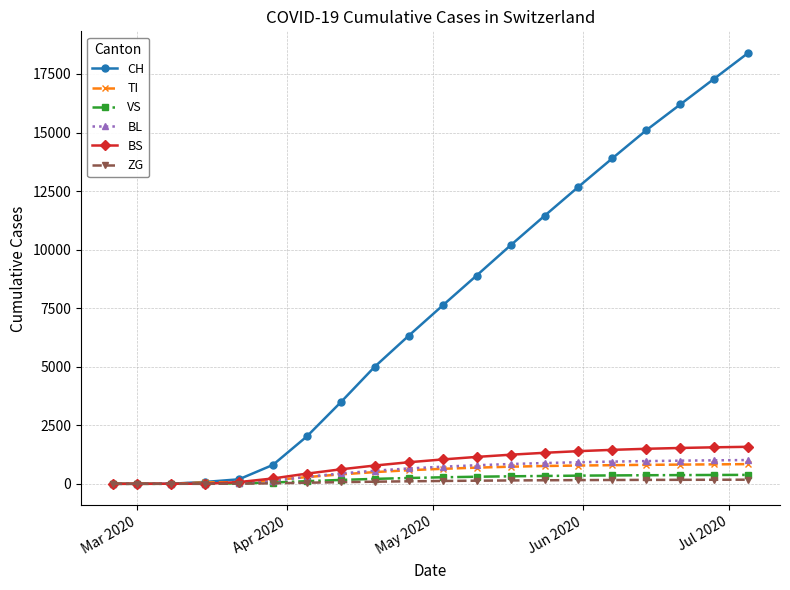

What is the average value of the BL series?

560